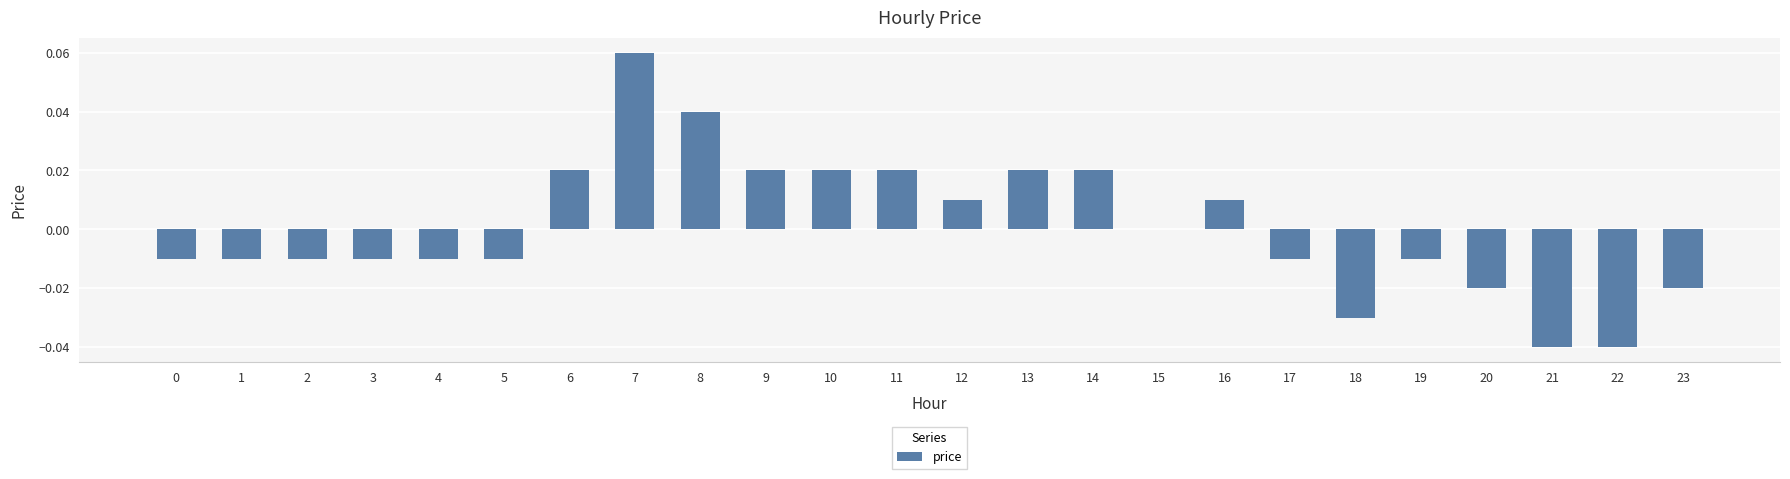

True or false: the data shows 0.0 at 10.

True